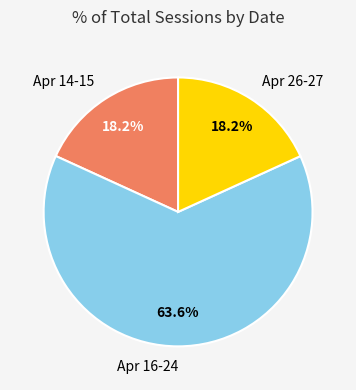

Which category accounts for the majority?

Apr 16-24